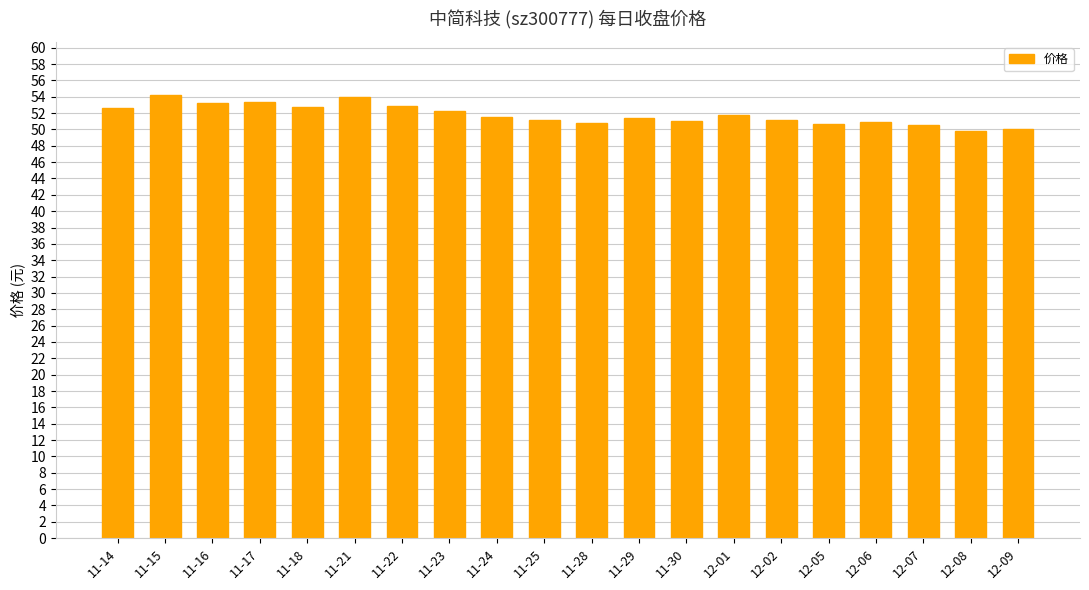

What is the difference between the maximum and second lowest values?

4.2